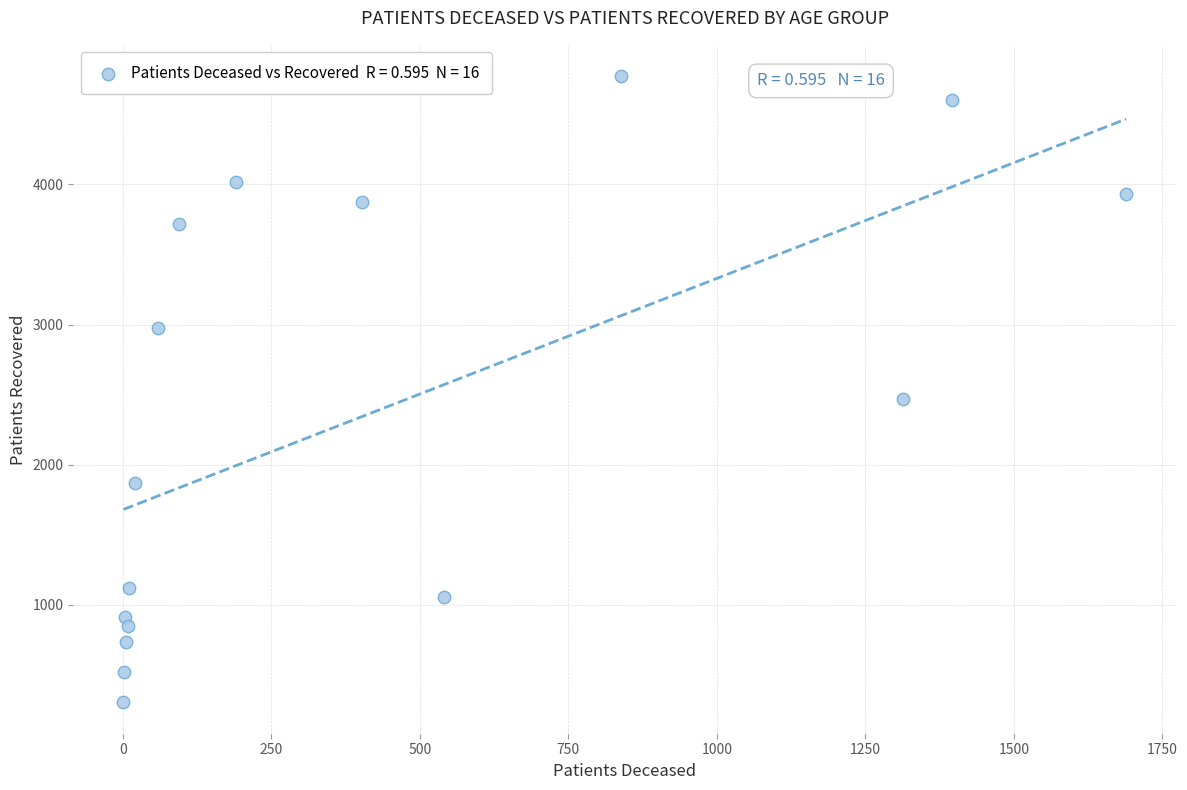

What Y value in the scatter plot is closest to 2538?

2471